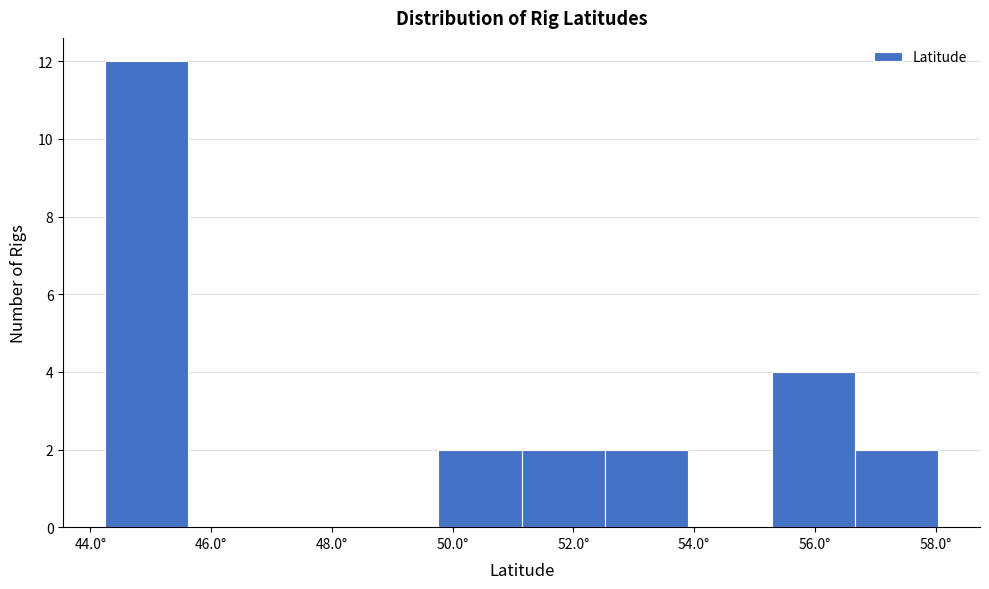

Reading left to right, transcribe this chart: for each bar, give the range it covers on the x-axis and its height. Neither the bar edges nor the heights are printed on the chart, so give them approximately, as read against the axes.

44.2 to 45.6: 12
45.6 to 47.0: 0
47.0 to 48.4: 0
48.4 to 49.8: 0
49.8 to 51.2: 2
51.2 to 52.6: 2
52.6 to 54.0: 2
54.0 to 55.2: 0
55.2 to 56.6: 4
56.6 to 58.0: 2